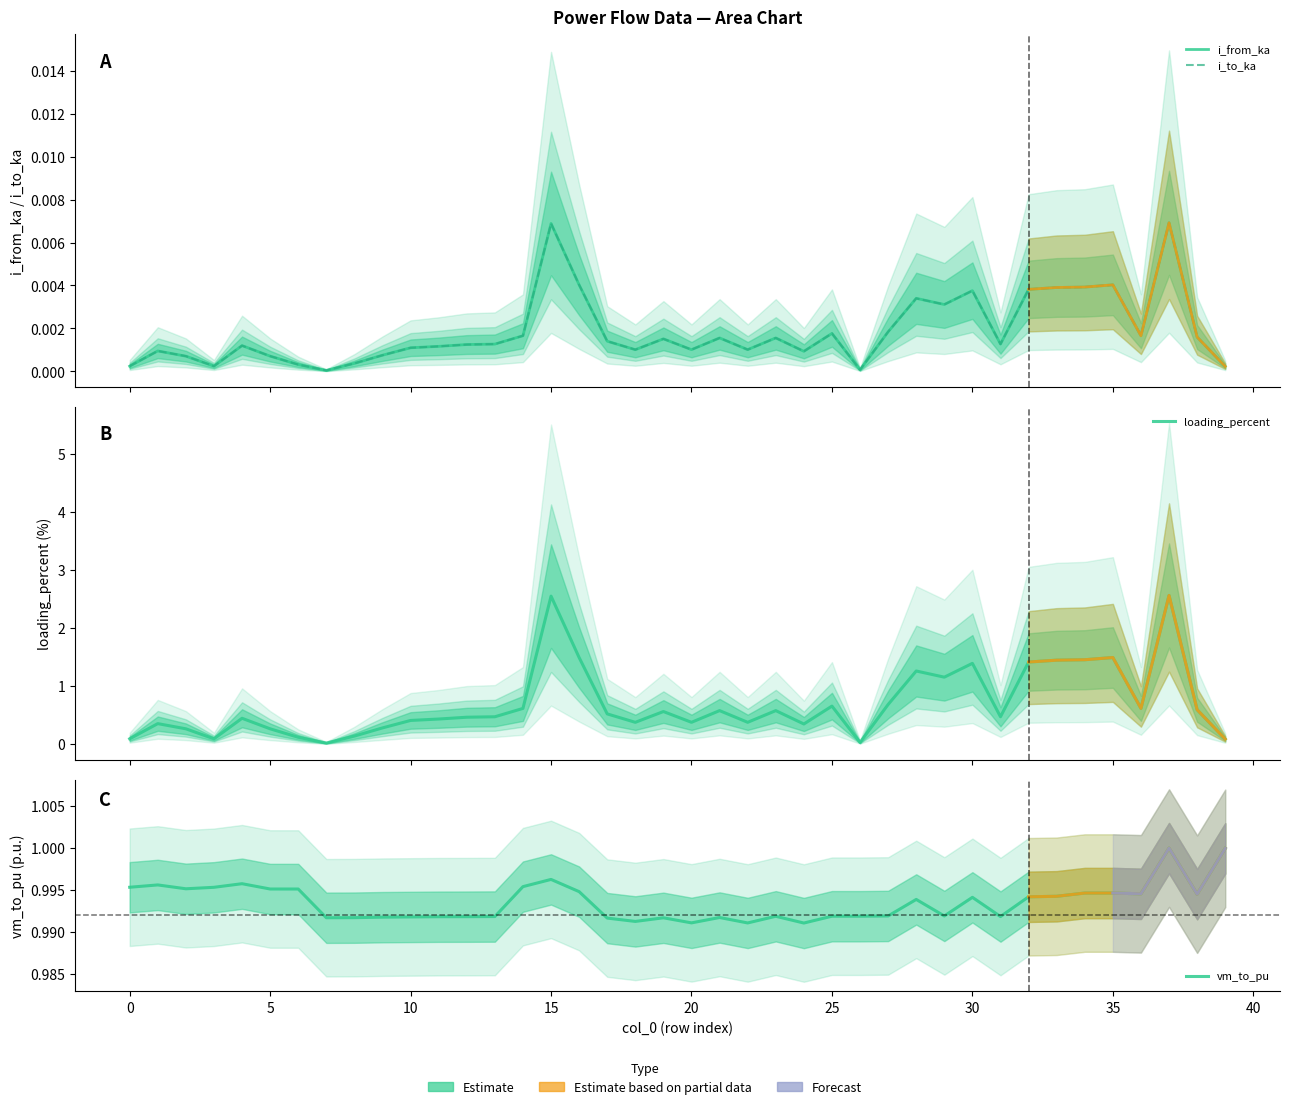

Where is vm_to_pu nearest to the value 0?

24